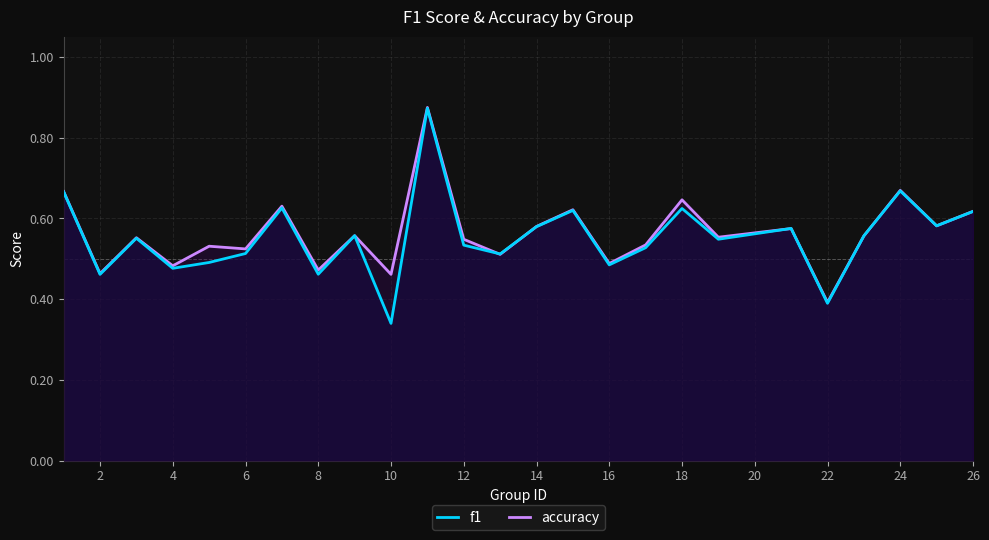

How many interior local valleys does the accuracy series have?

10